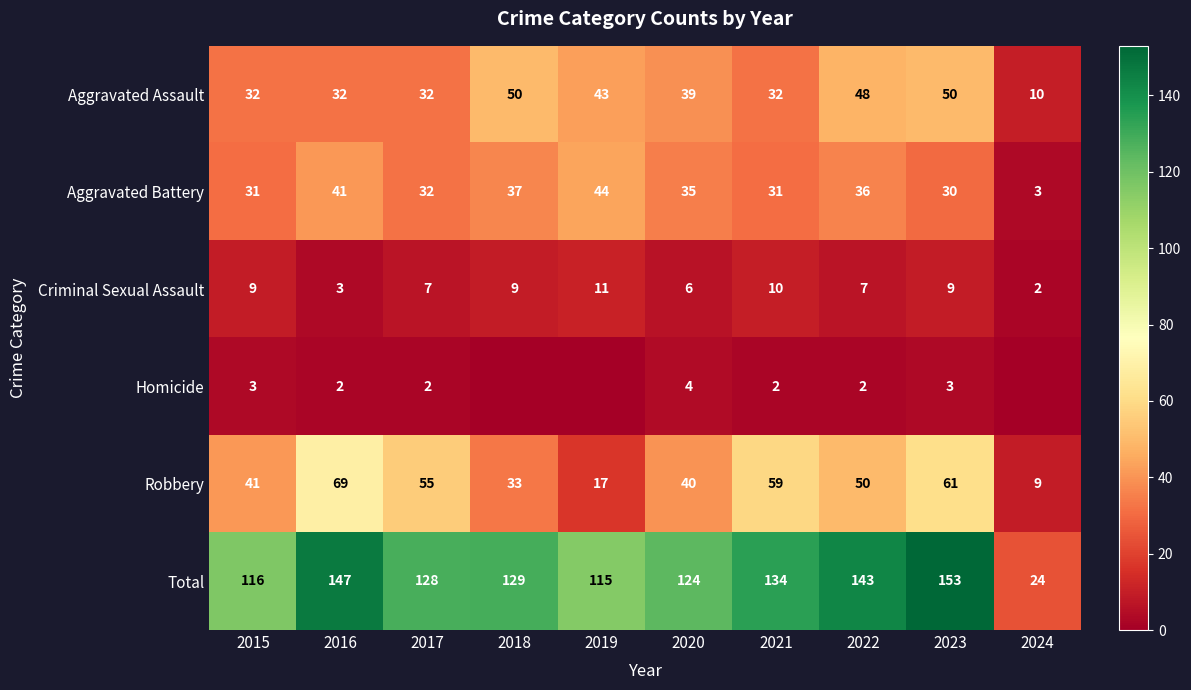

What is the highest value of the Aggravated Assault series?

50